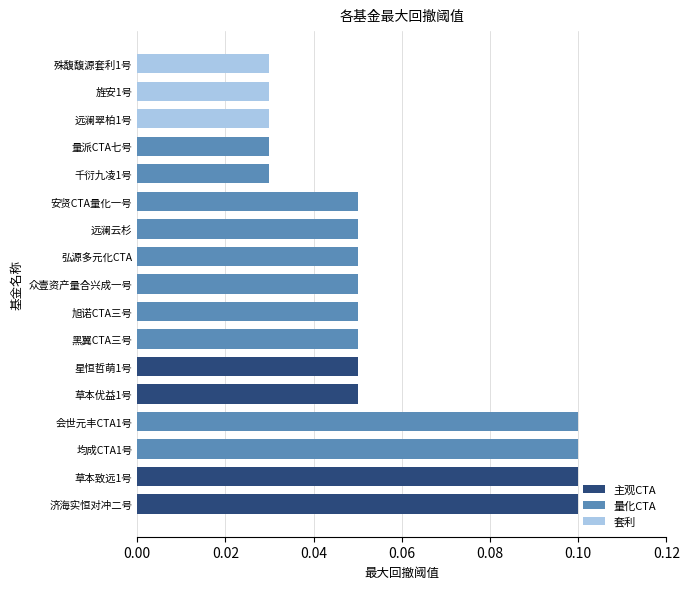

What is the sum of all values?

1.0